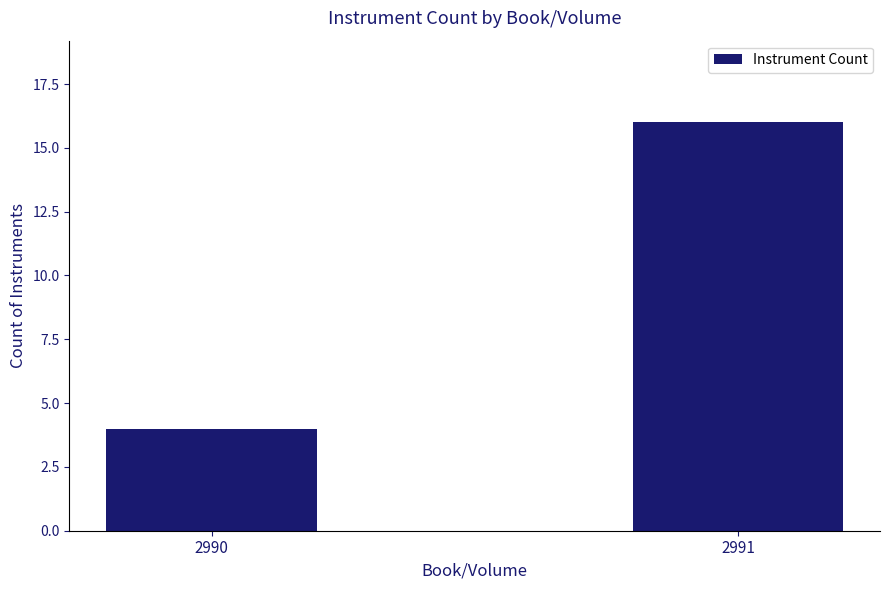

How many categories are shown in the chart?

2